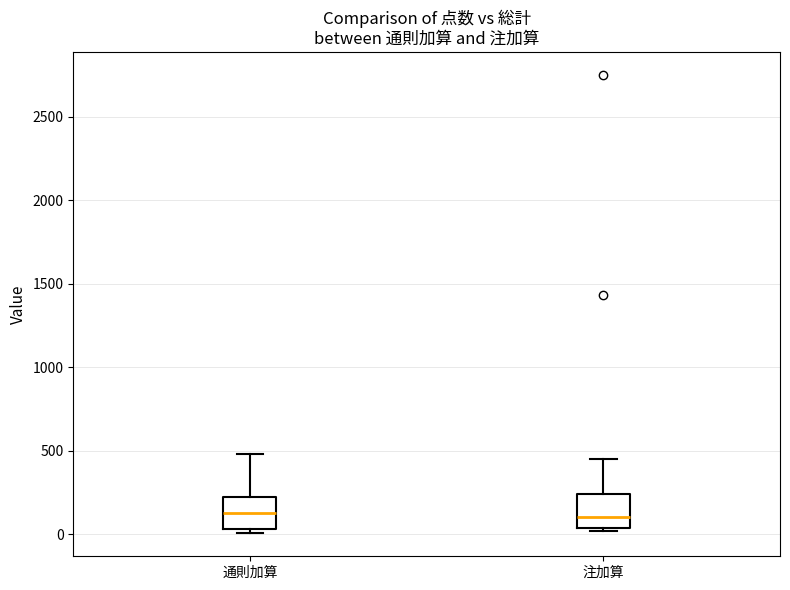

Reading left to right, transcribe this box plot: for each box, give where its median line is, the range the box spans, and where its two whiskers end, as read against the y-axis. The values are not printed on the chart, so give them approximately, as read against the axis.

通則加算: median 150, box 50 to 200, whiskers 0 to 500
注加算: median 100, box 50 to 250, whiskers 0 to 450